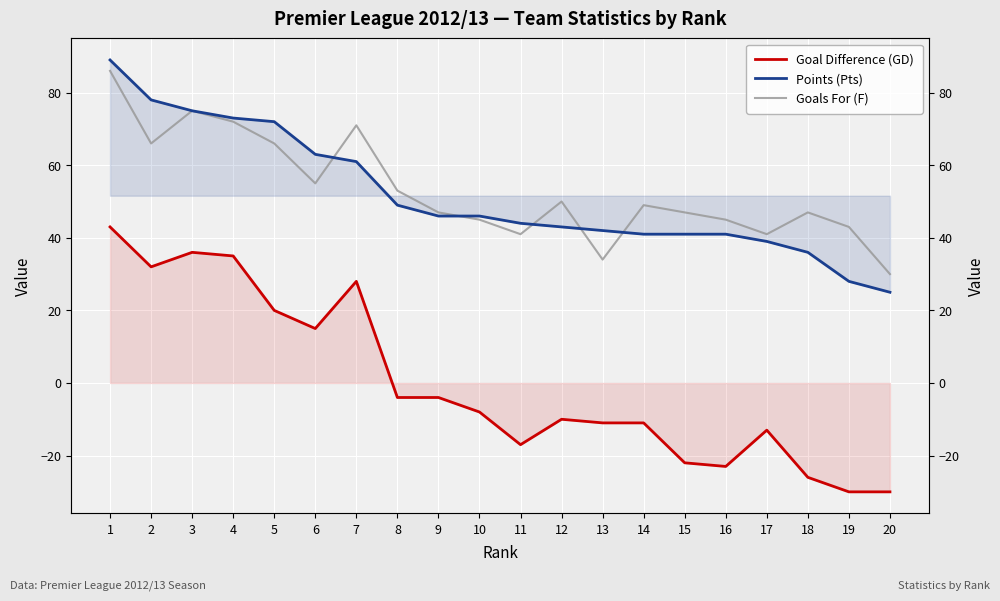

True or false: Points (Pts) has a value of 41 at 14.

True